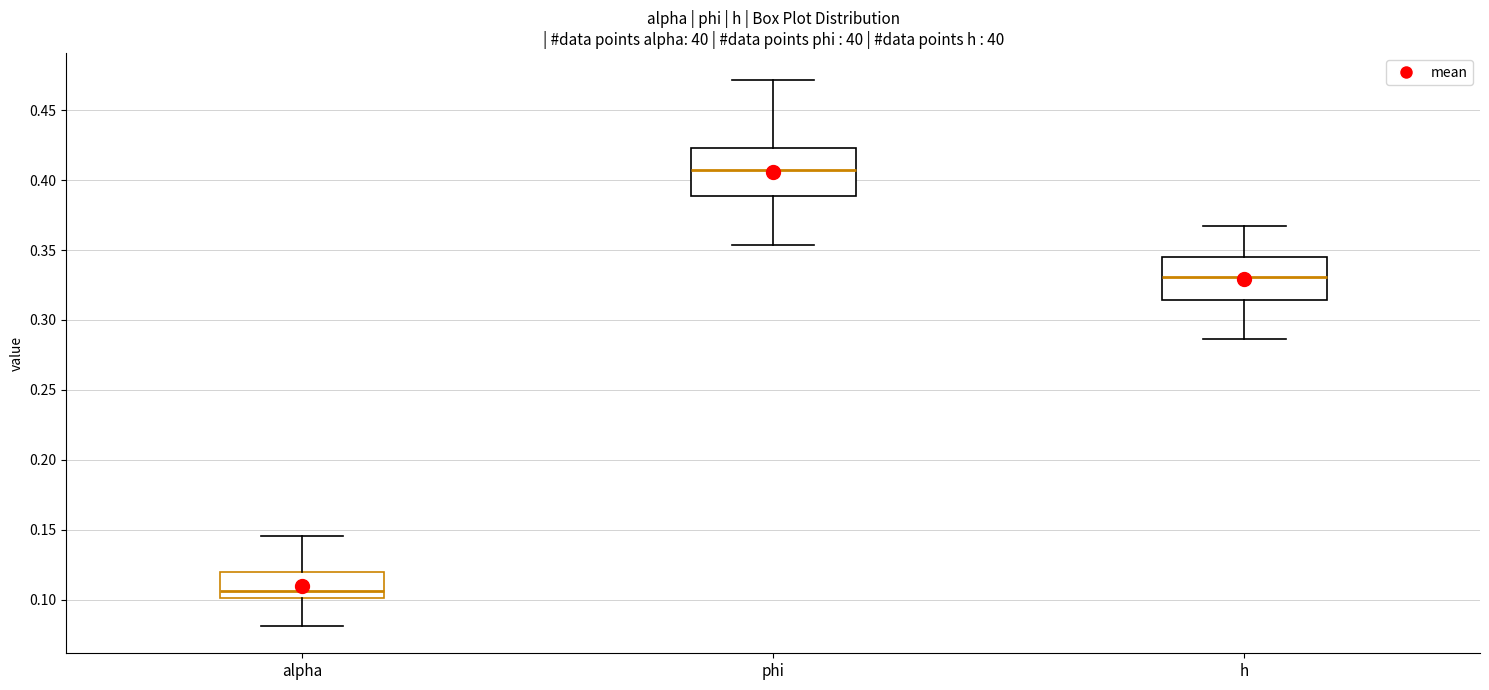

Which box's median line is the highest?

phi